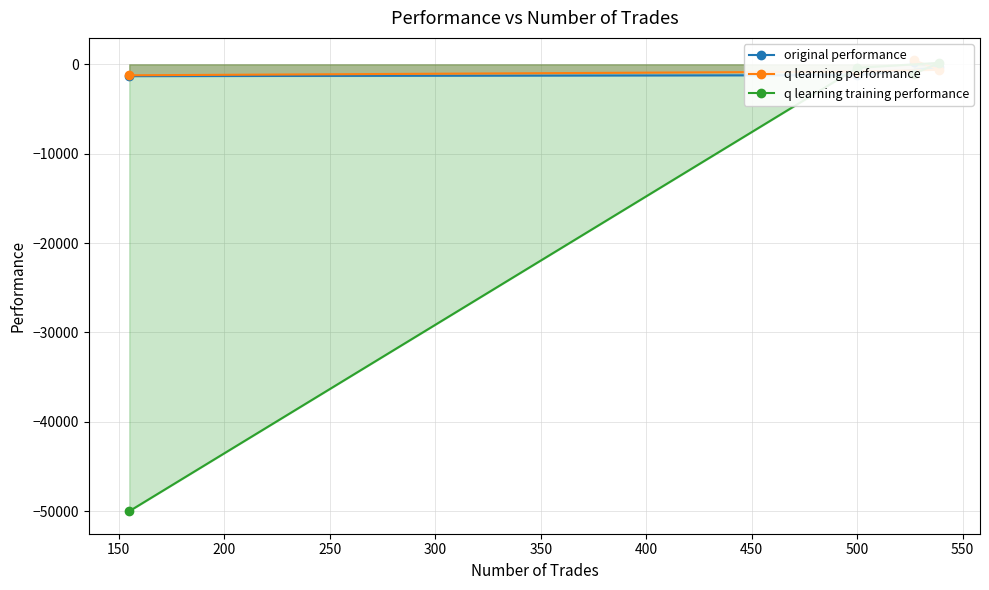

How many lines are shown in the chart?

3